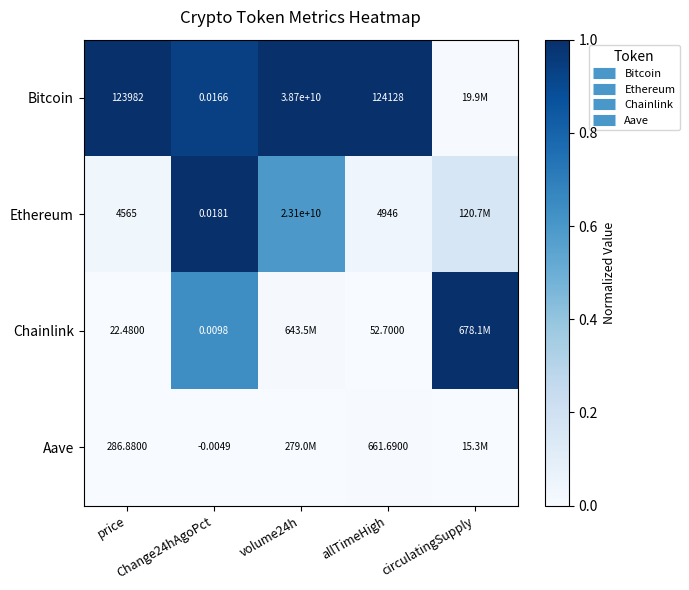

Where is Chainlink nearest to the value 0?

price